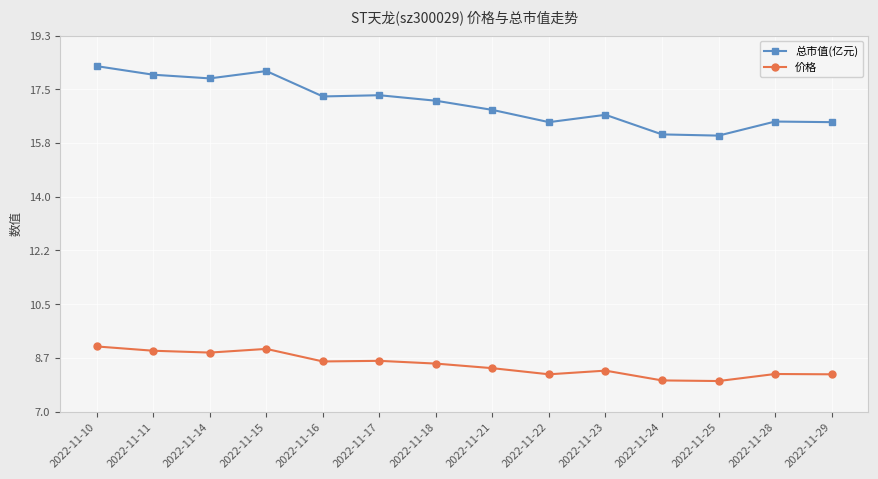

True or false: 总市值(亿元) and 价格 cross at least once.

False